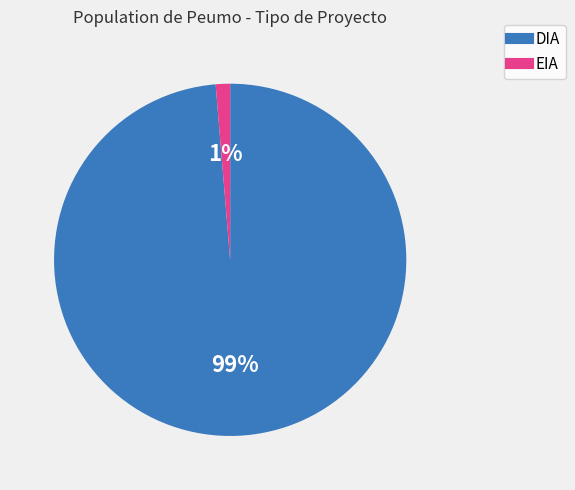

What percentage is the EIA slice, to the nearest percent?

1%